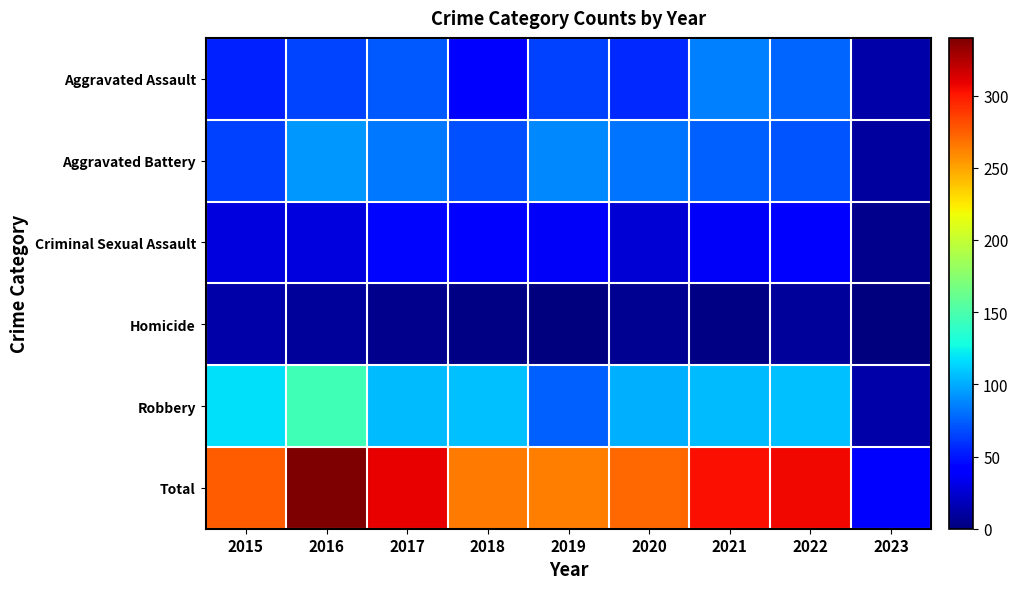

What is the total value across all series at 2018?

530